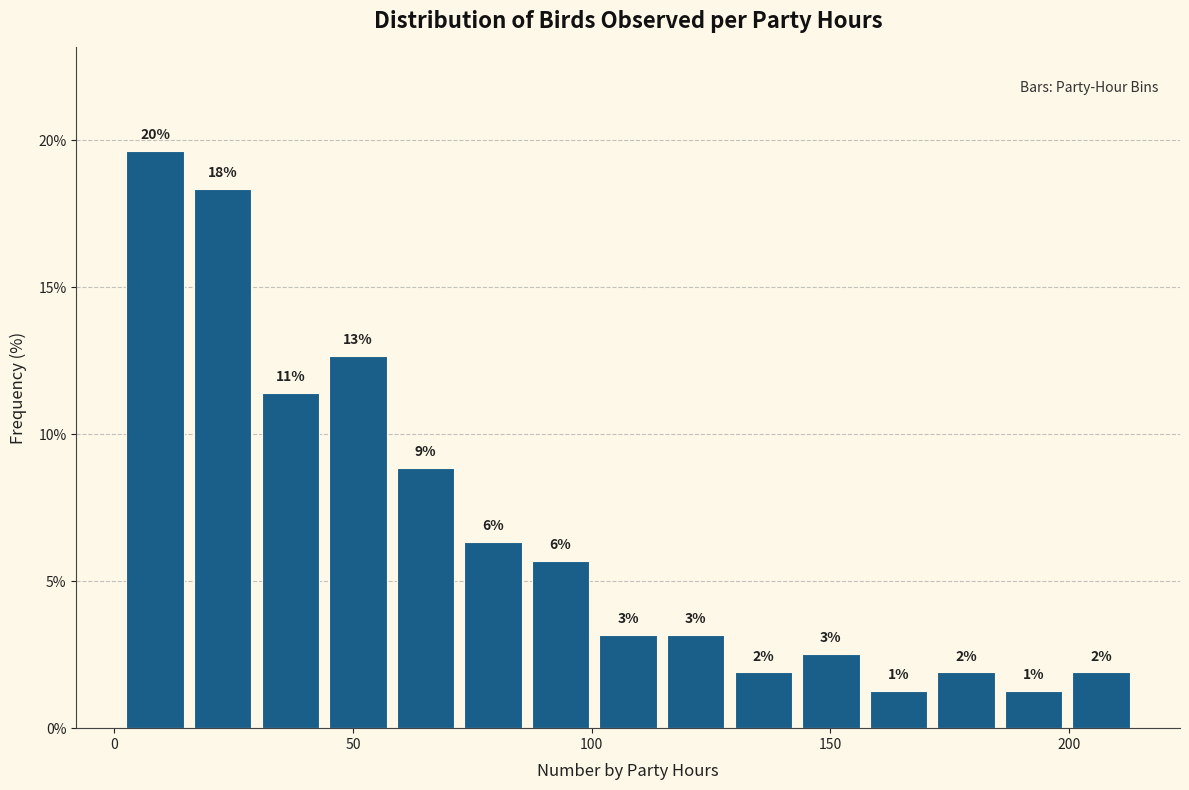

Around what value on the x-axis is the tallest bar? Give the approximate position of its centre, as read against the axis.

10